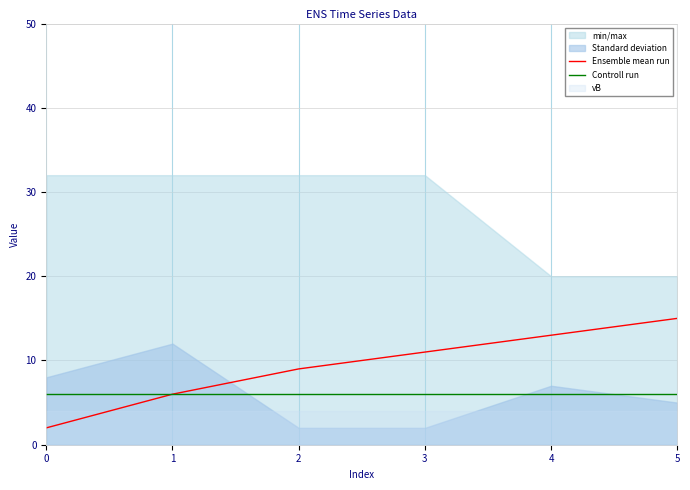

Which series has the largest total across all categories?

Ensemble mean run